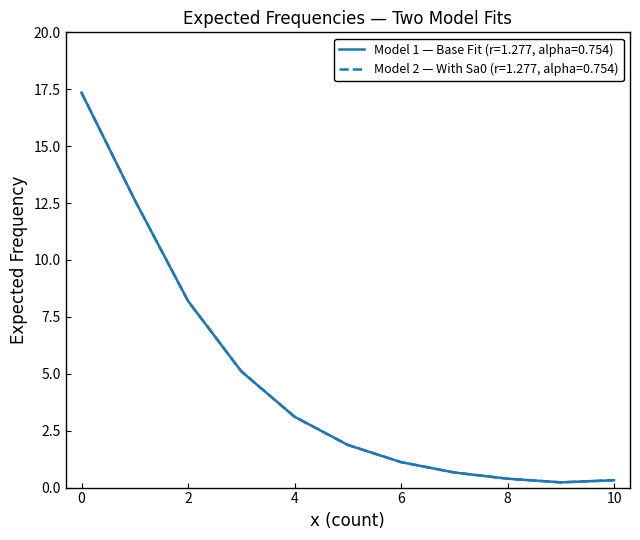

Which series has the widest spread of values?

Model 2 — With Sa0 (r=1.277, alpha=0.754)